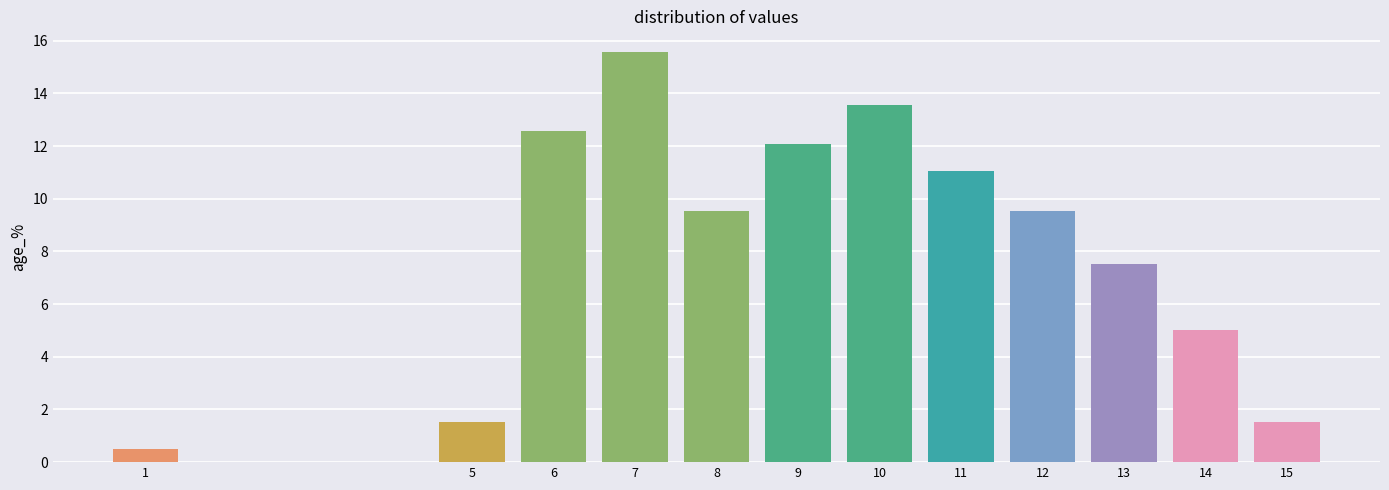

Reading right to left, what are all the values shown in this chart?

1.5	5.0	7.5	9.5	11.1	13.6	12.1	9.5	15.6	12.6	1.5	0.5